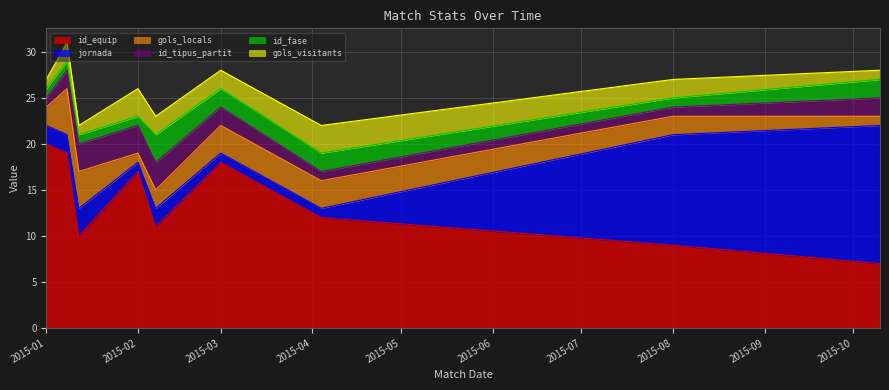

How many lines are shown in the chart?

6